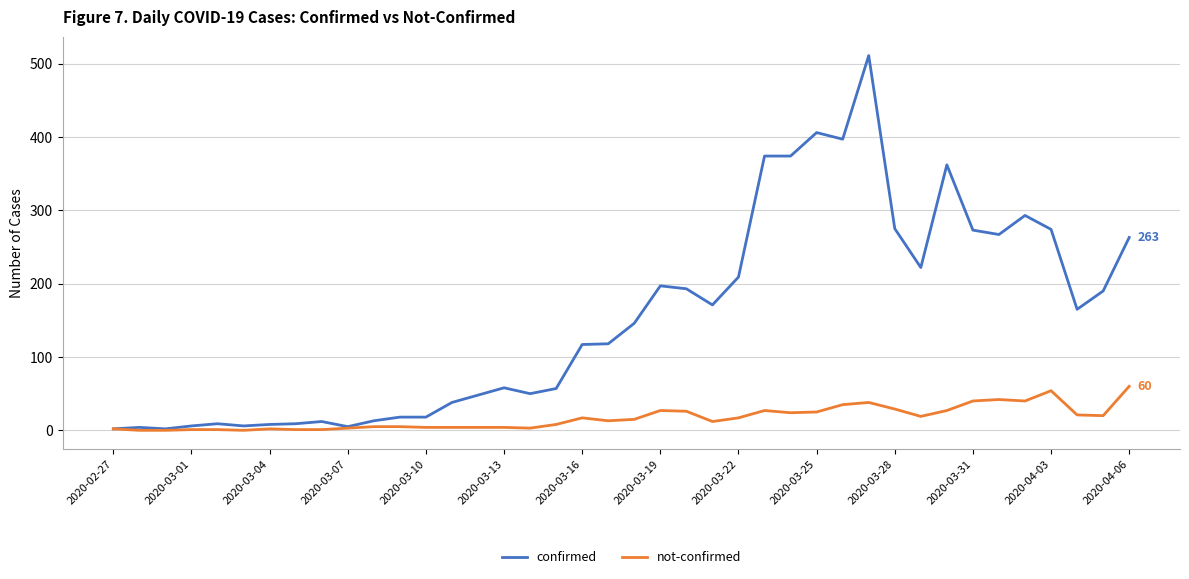

Which series has the largest total across all categories?

confirmed